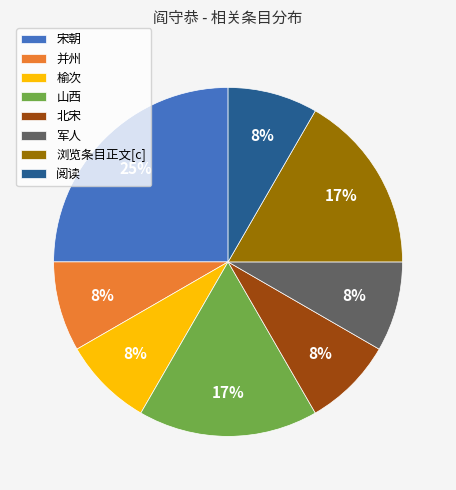

Which has a higher value, 并州 or 山西?

山西